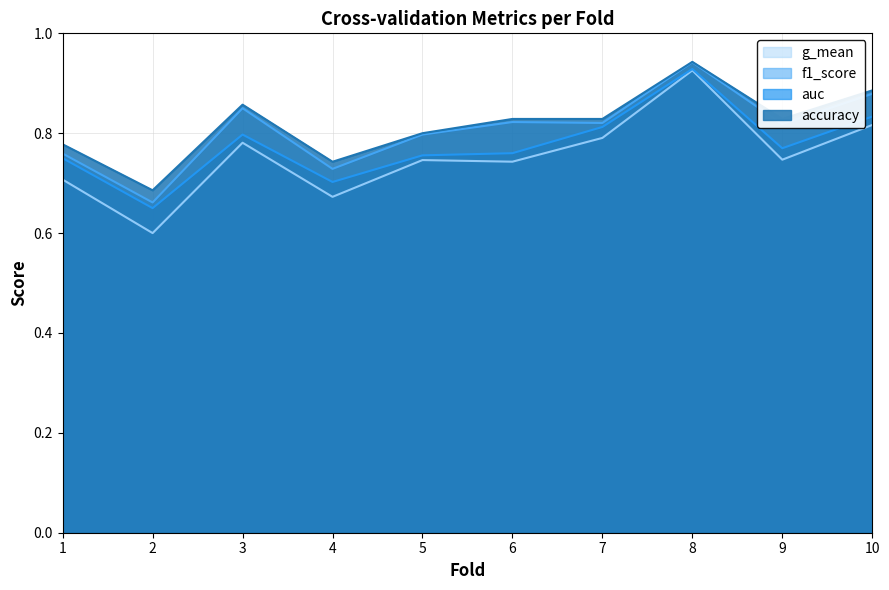

Where is the first local minimum for f1_score?

2